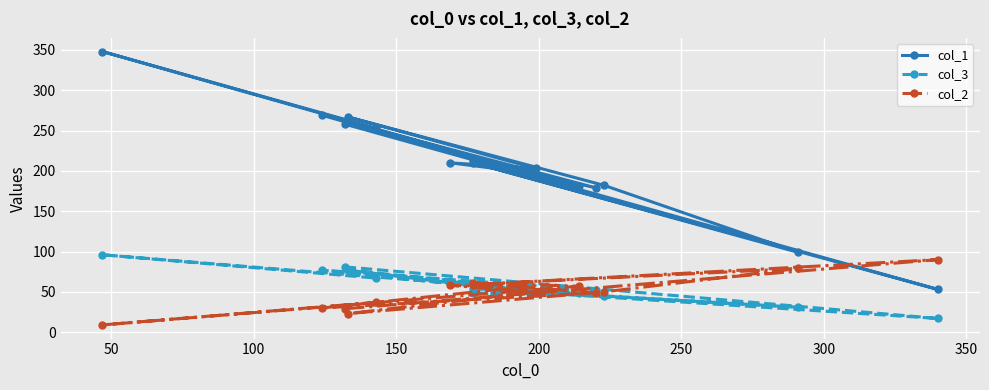

Which series has the widest spread of values?

col_1